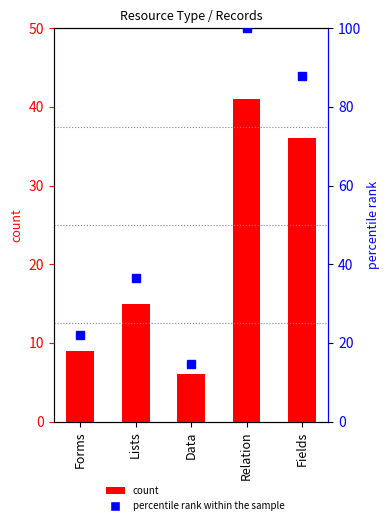

At which label is percentile rank within the sample closest to 57?

Lists